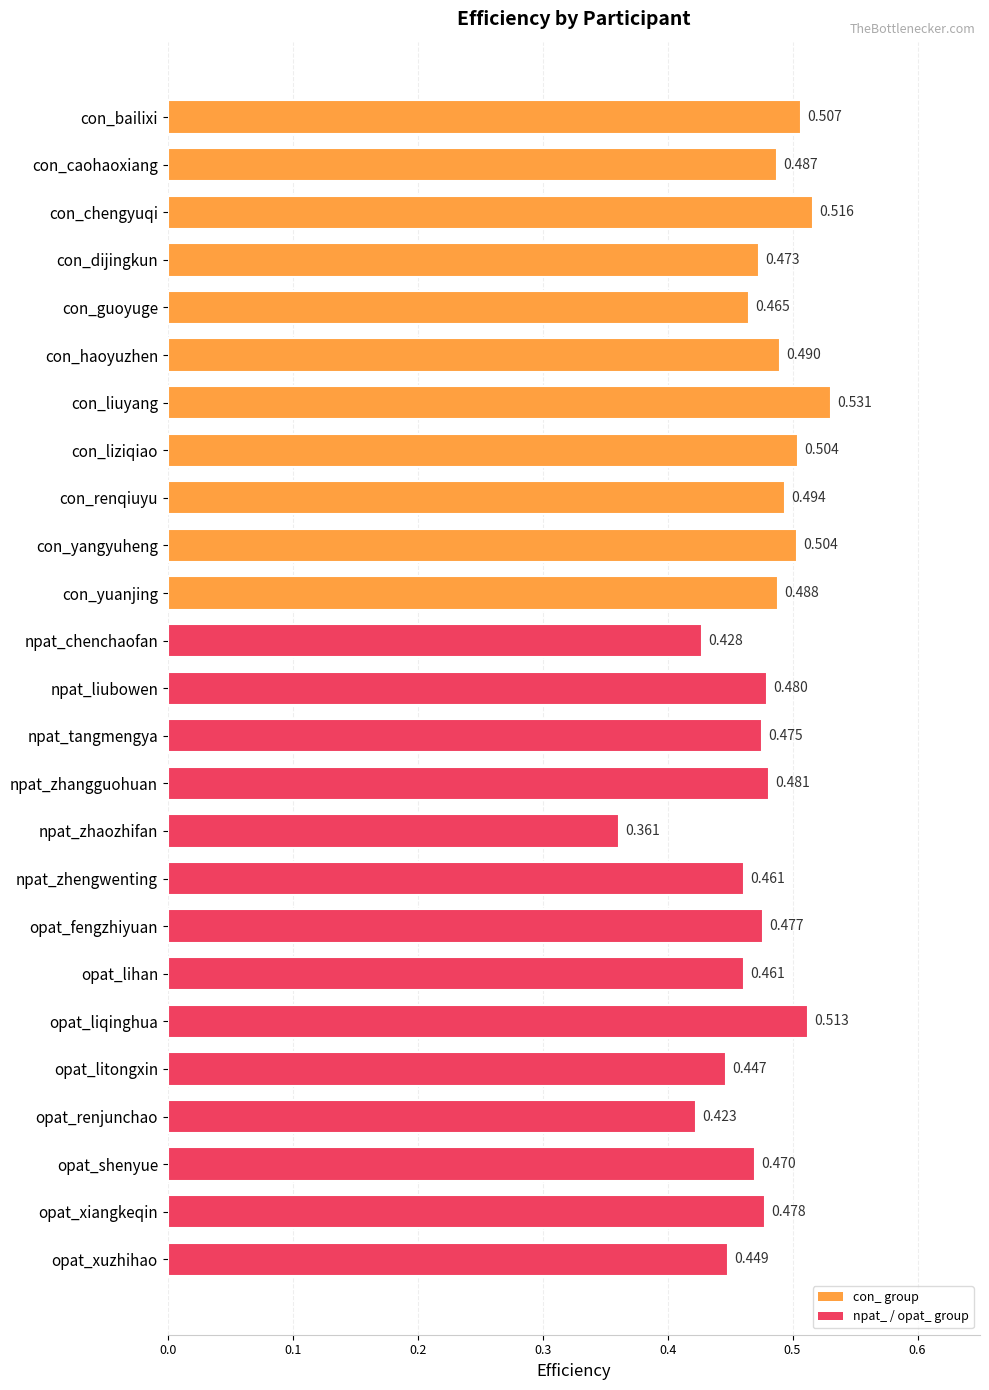

Where is the data nearest to the value 0?

npat_zhaozhifan